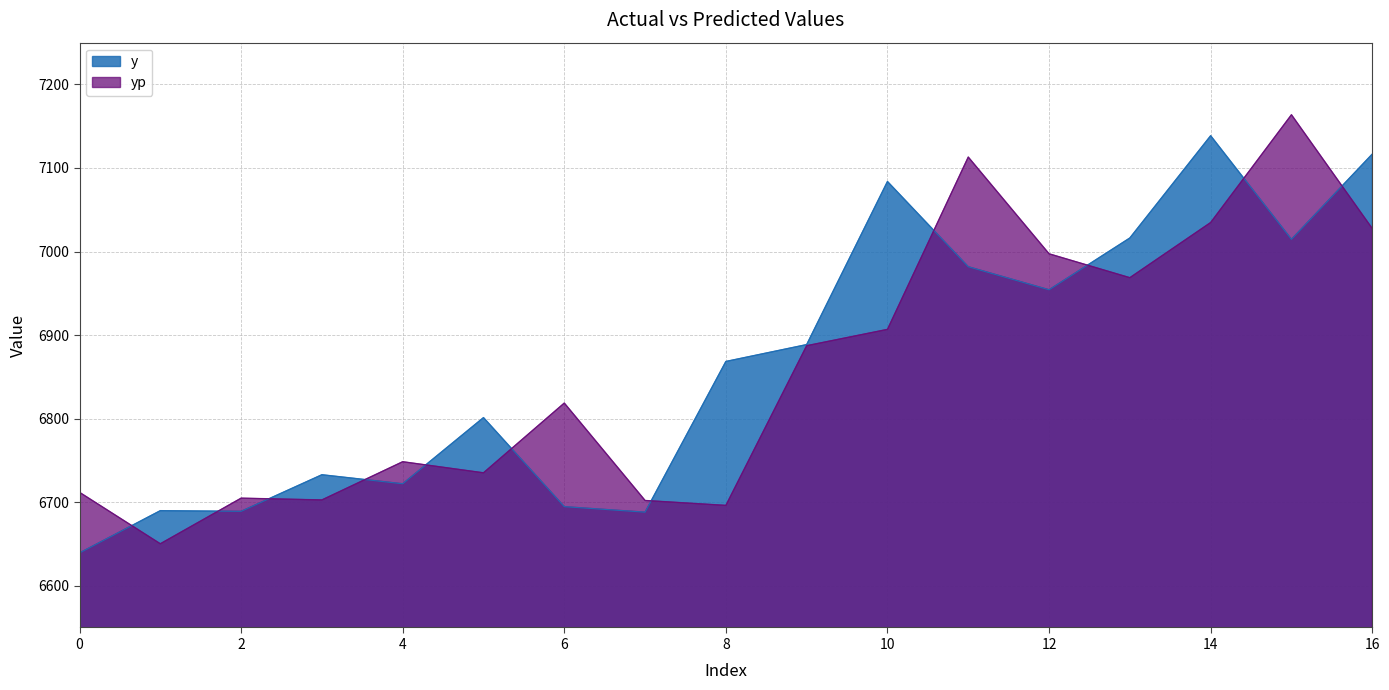

The y series shows 6732.8 at 3. True or false?

True